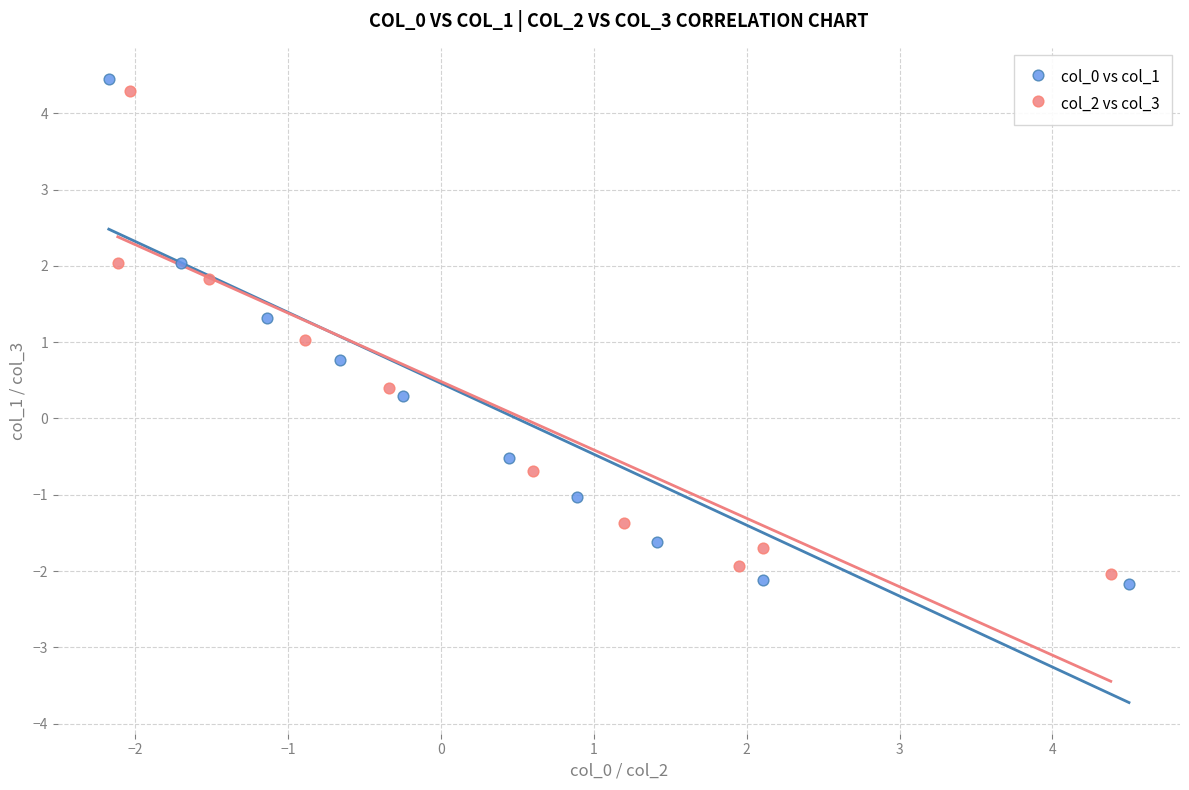

Which series reaches the maximum Y coordinate?

col_0 vs col_1